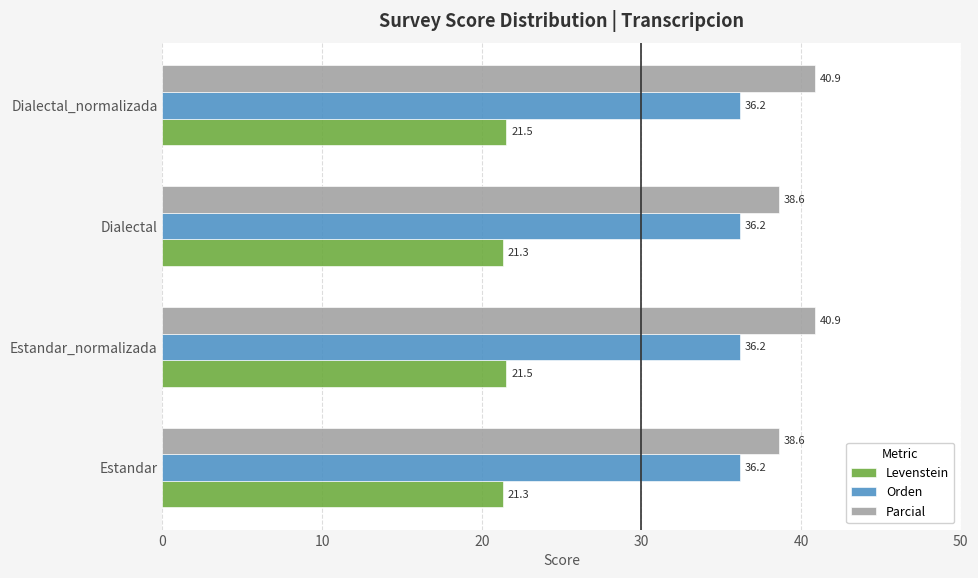

True or false: Orden has a value of 36.2 at Dialectal.

True